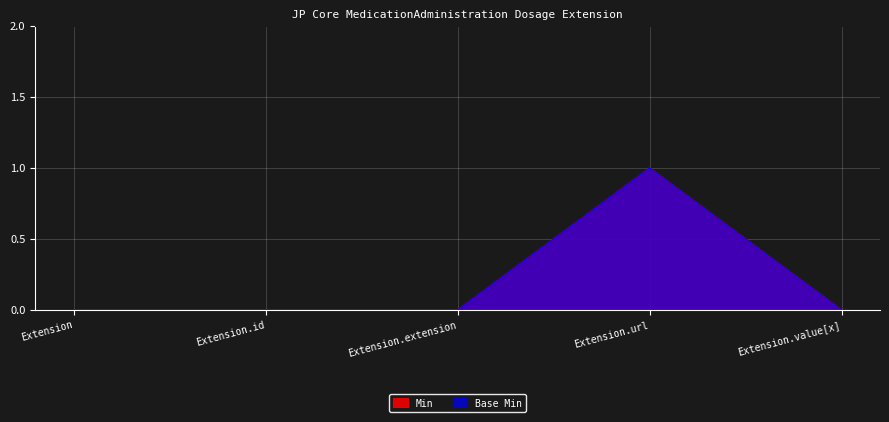

Which series changed the most between Extension and Extension.value[x]?

Min